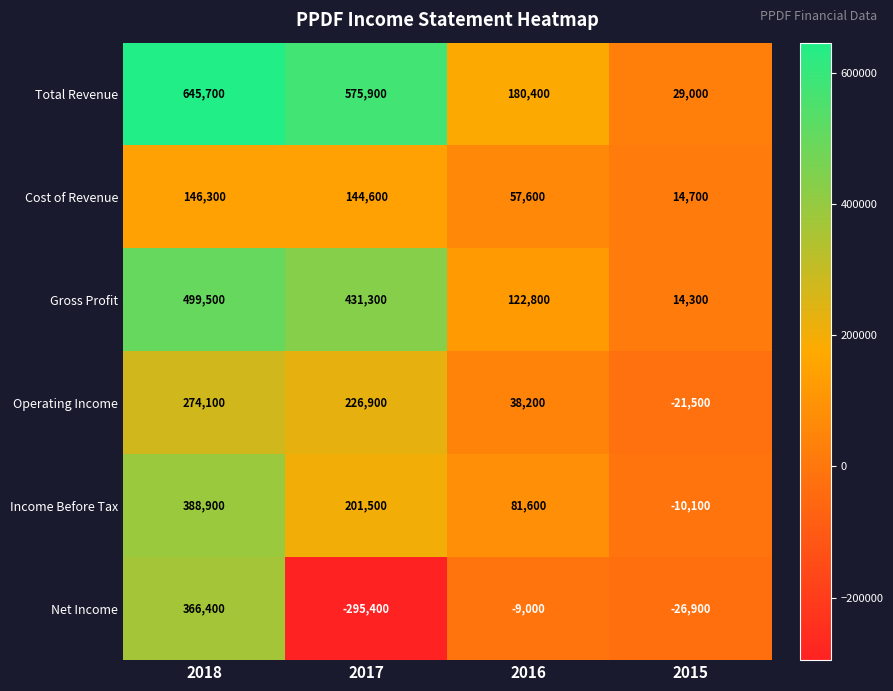

Where does the Net Income series first go above -9000?

2018